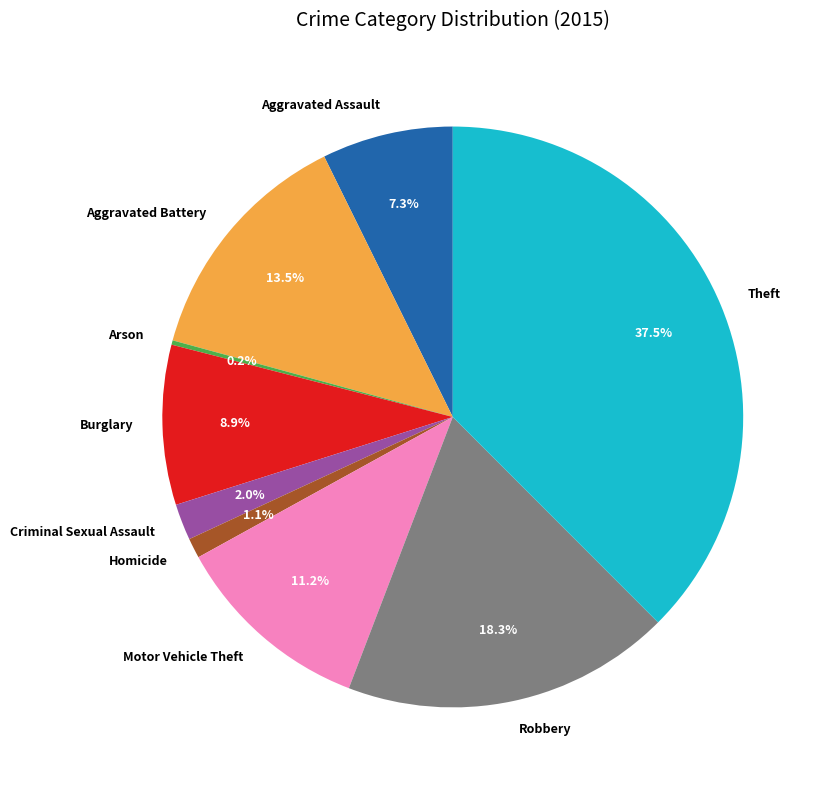

Combined, what portion of the pie is Criminal Sexual Assault and Aggravated Assault?

9.3%